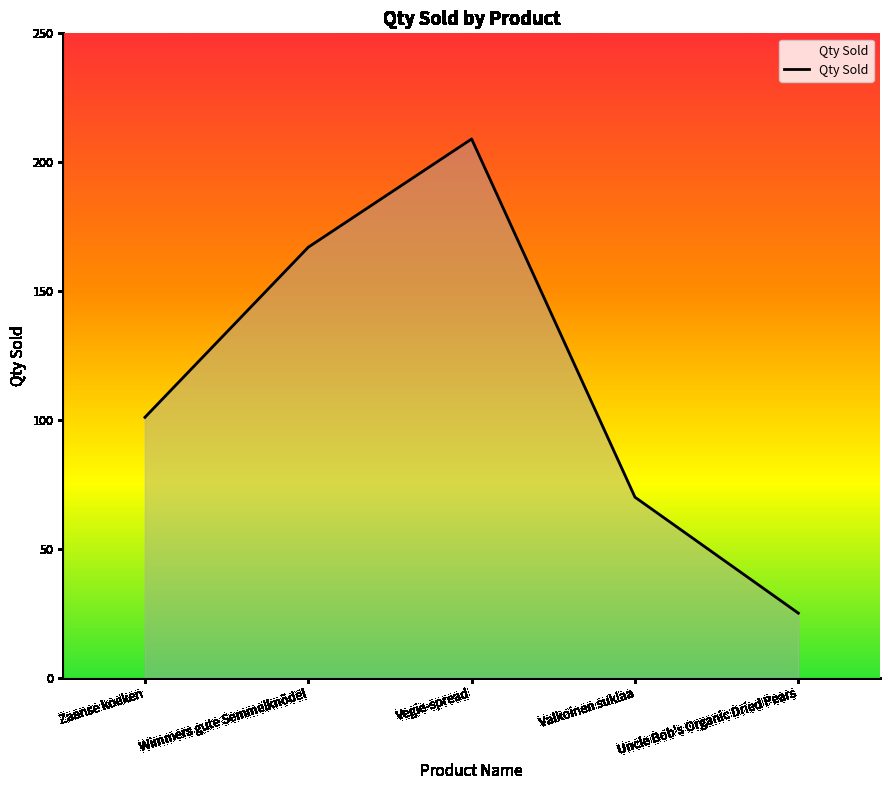

What is the difference between the second highest and second lowest values?

97